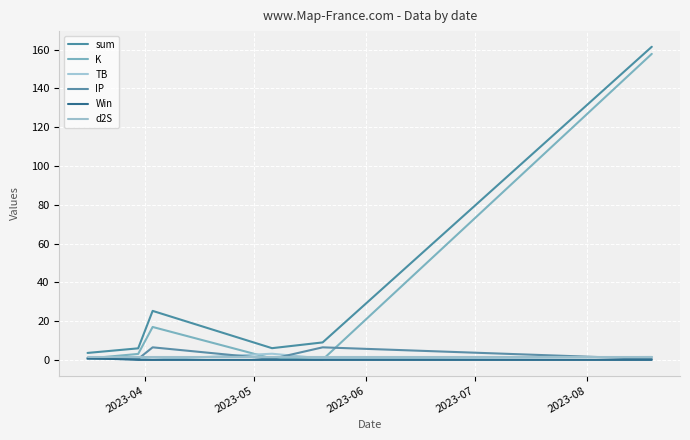

At how many categories does at least one series exceed 35?

1